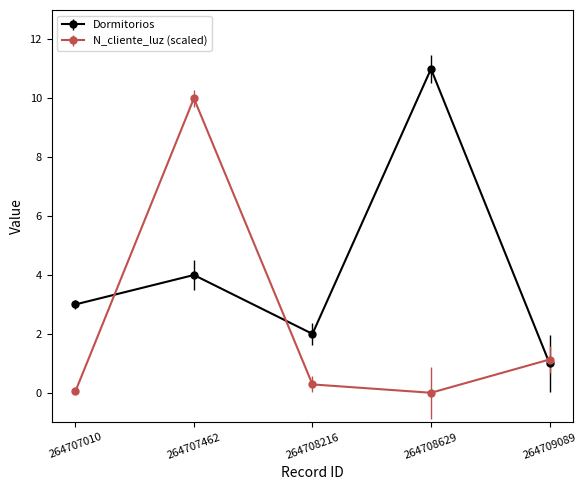

What is the difference between the Dormitorios values at 264707462 and 264708629?

7.0